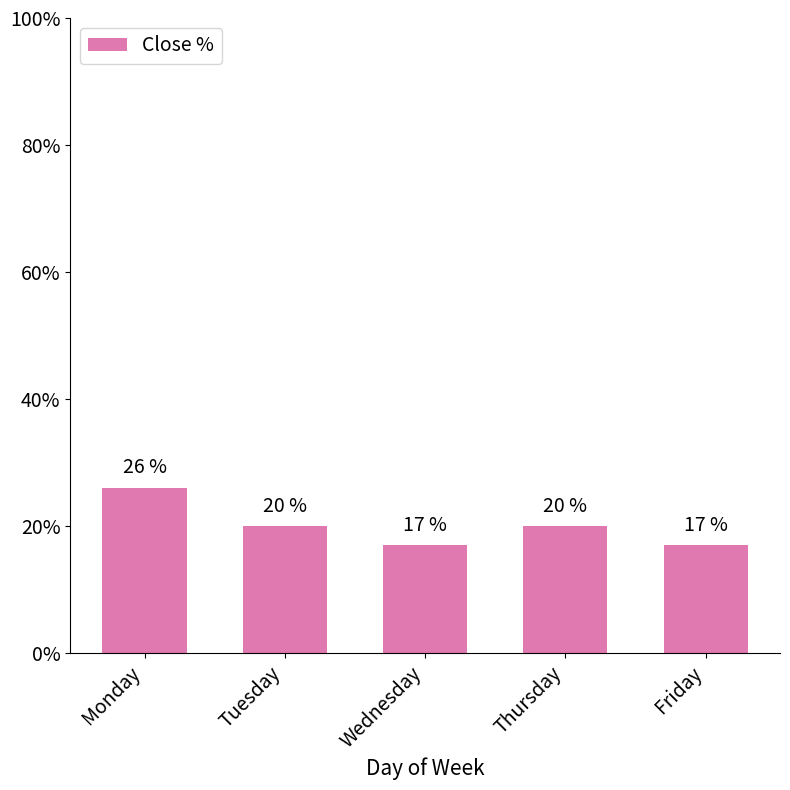

Reading left to right, list all the values displayed in this chart.

26	20	17	20	17